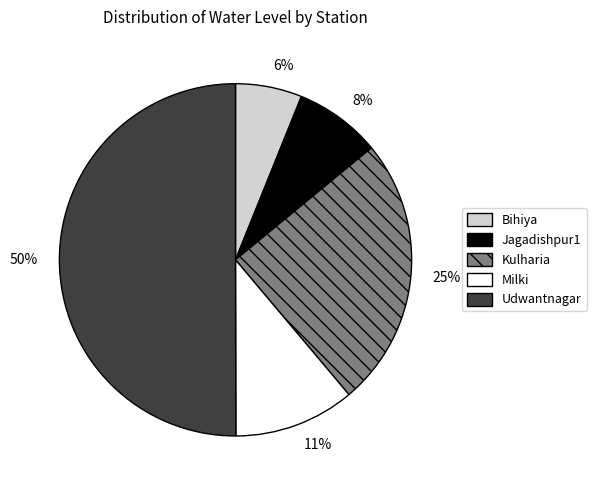

Rank the categories by value from highest to lowest.

Udwantnagar, Kulharia, Milki, Jagadishpur1, Bihiya